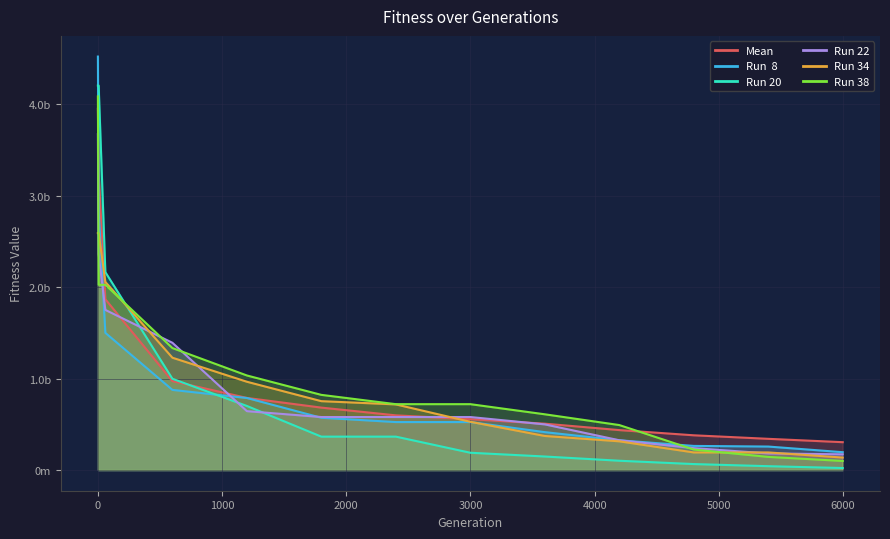

The value of Run 38 at 4798 is 390066437.7. True or false?

False